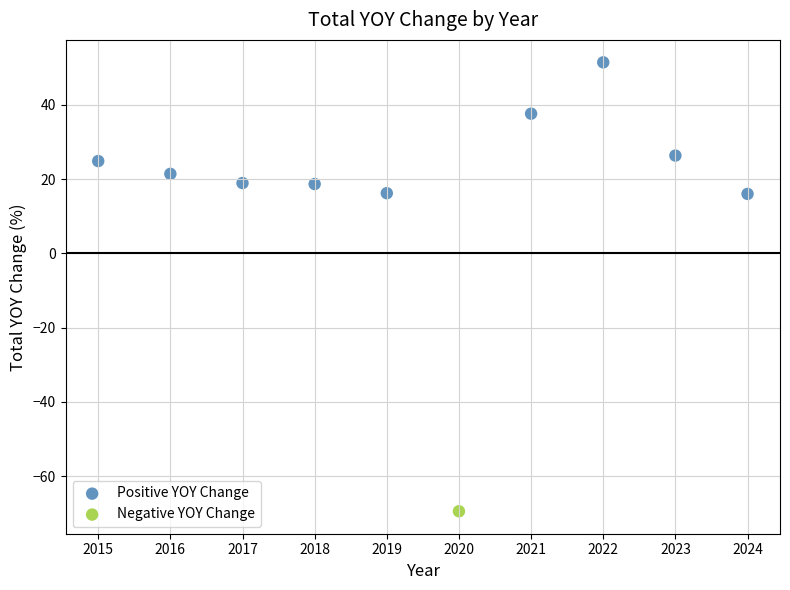

What are all the series names shown in the legend?

Positive YOY Change, Negative YOY Change